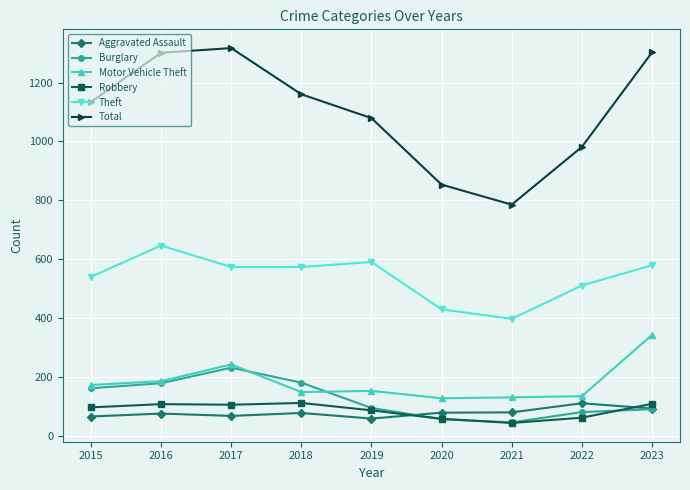

What is the difference between the highest and lowest values at 2020?

797